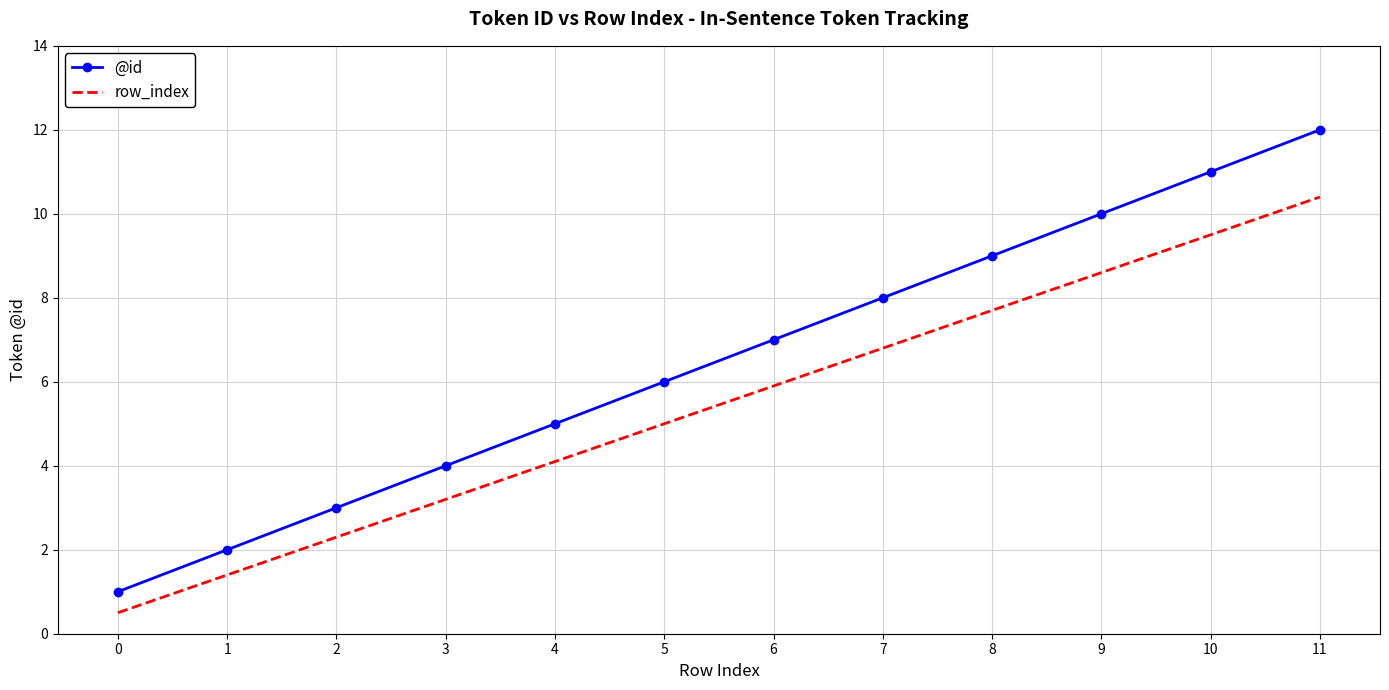

The row_index series shows 4.1 at 4. True or false?

True